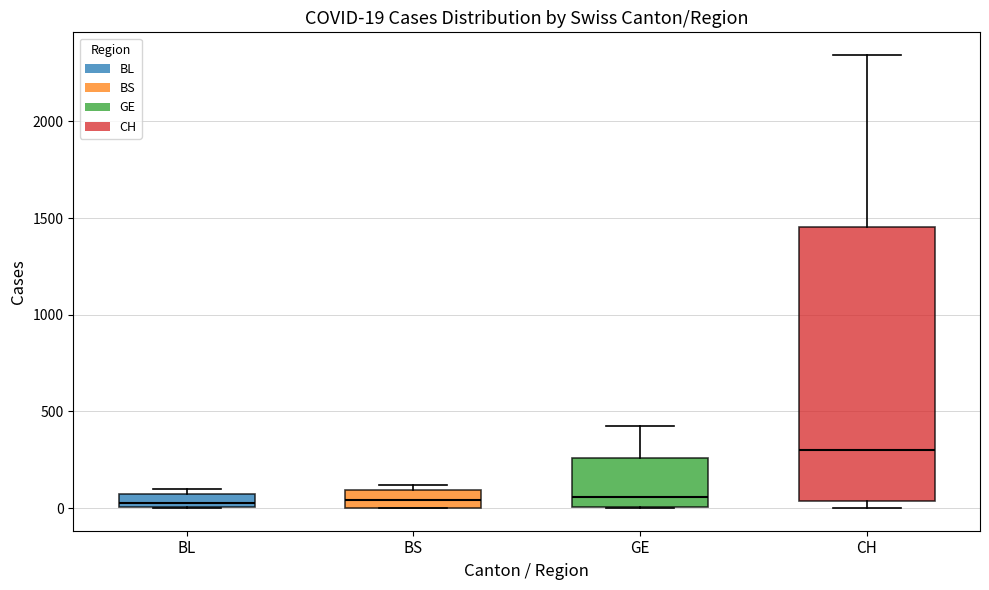

Which box has the highest median line?

CH